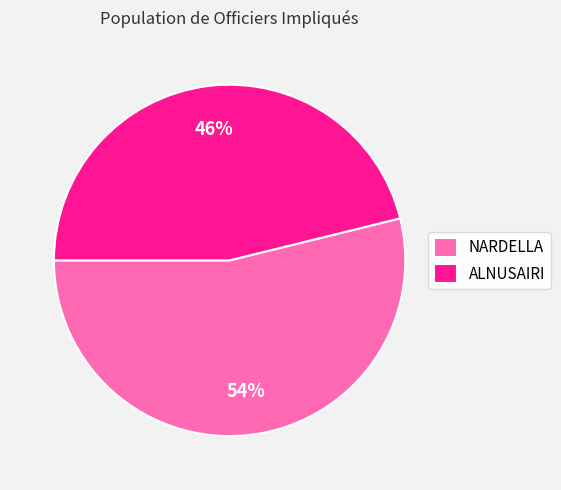

The ALNUSAIRI slice represents 46% of the pie. True or false?

True